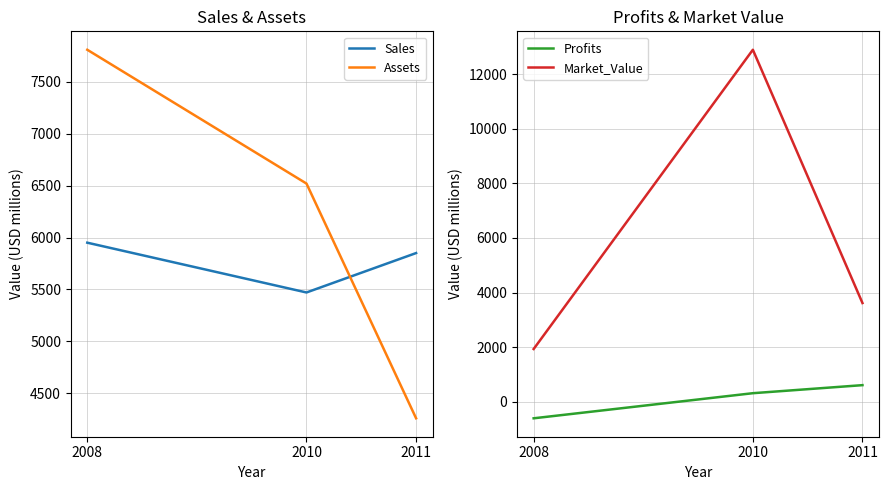

What is the sum of all Sales values?

17270